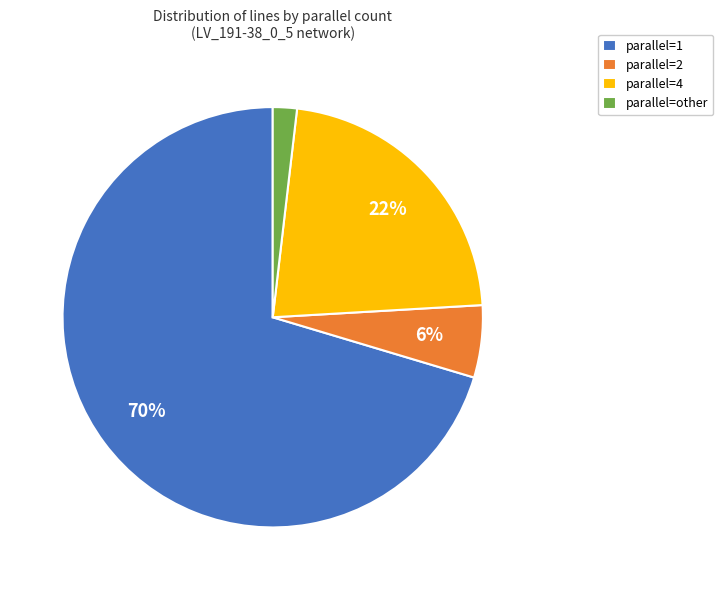

How many segments does this pie chart have?

4